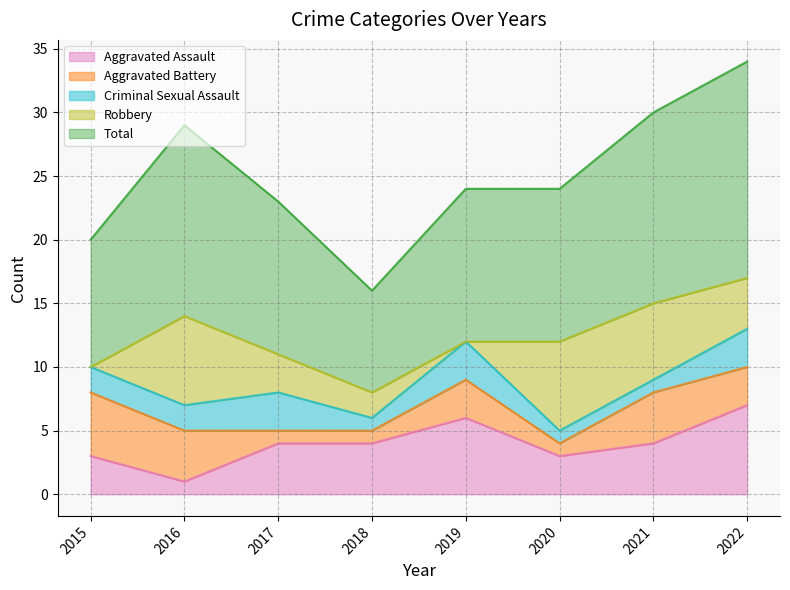

What is the value of the Total point at the 1st from the left?

10